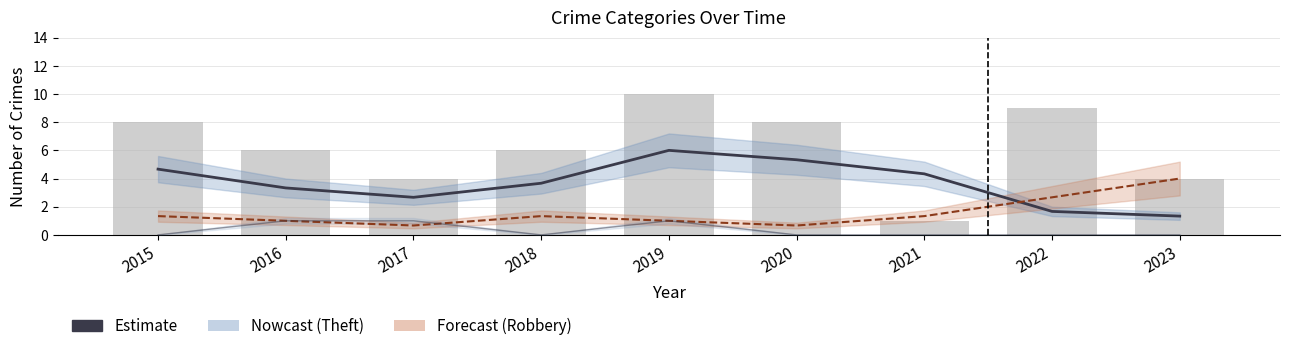

What is the total value across all series at 2022?

13.3